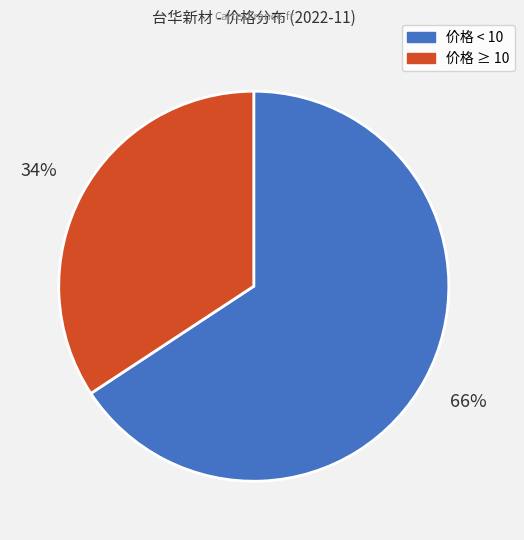

Is there a majority slice in this chart?

Yes